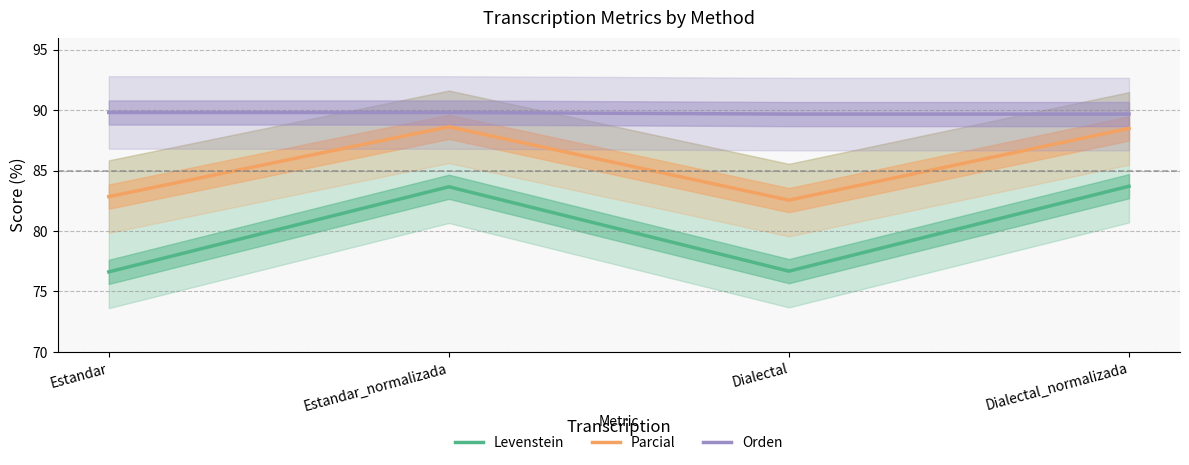

Which series has the widest spread of values?

Levenstein